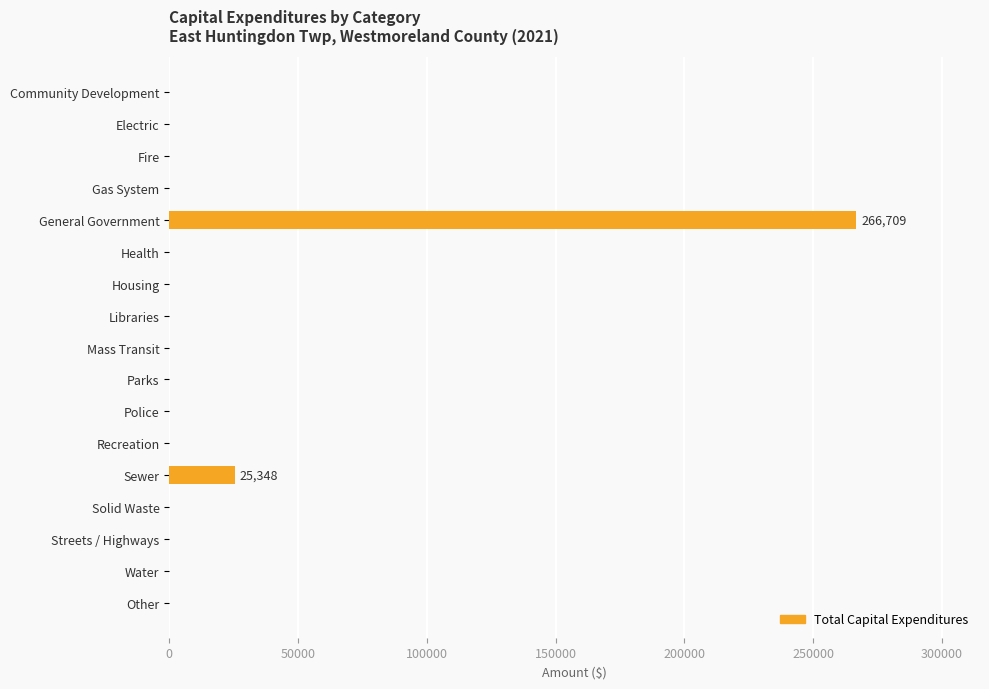

Reading top to bottom, what are all the values shown in this chart?

Community Development=0	Electric=0	Fire=0	Gas System=0	General Government=266709	Health=0	Housing=0	Libraries=0	Mass Transit=0	Parks=0	Police=0	Recreation=0	Sewer=25348	Solid Waste=0	Streets / Highways=0	Water=0	Other=0